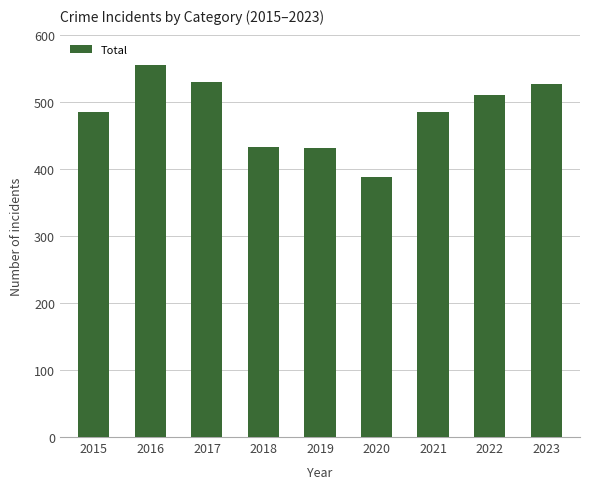

What is the greatest value displayed?

554